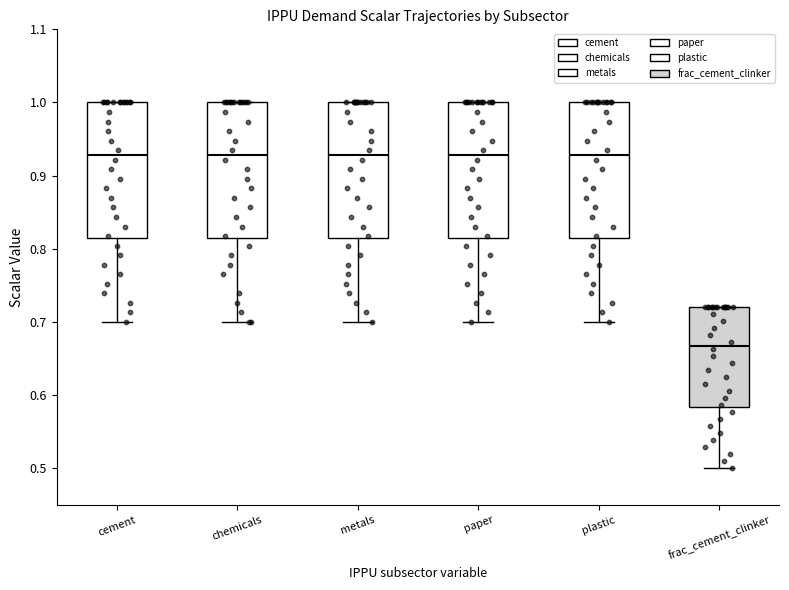

Which box's median line is the lowest?

frac_cement_clinker